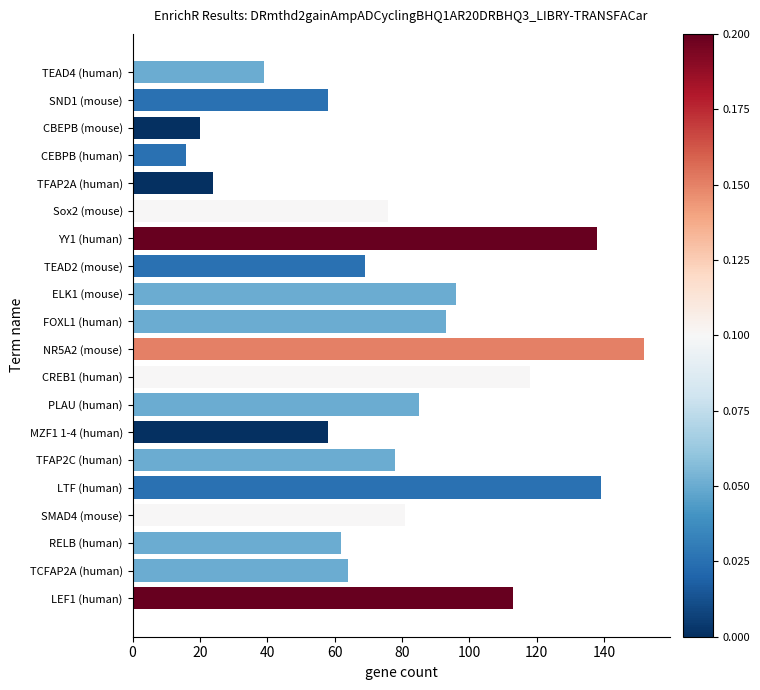

Read the value at LTF (human), to the nearest 5.

140